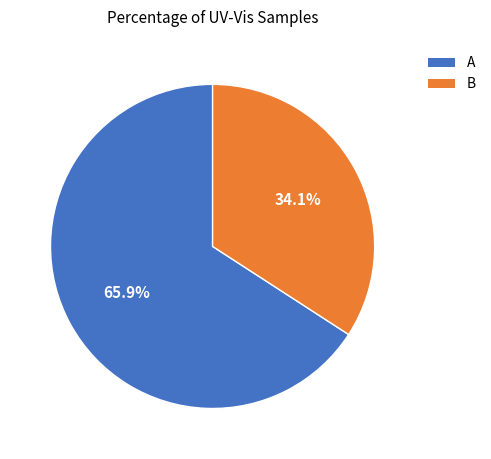

How many segments does this pie chart have?

2